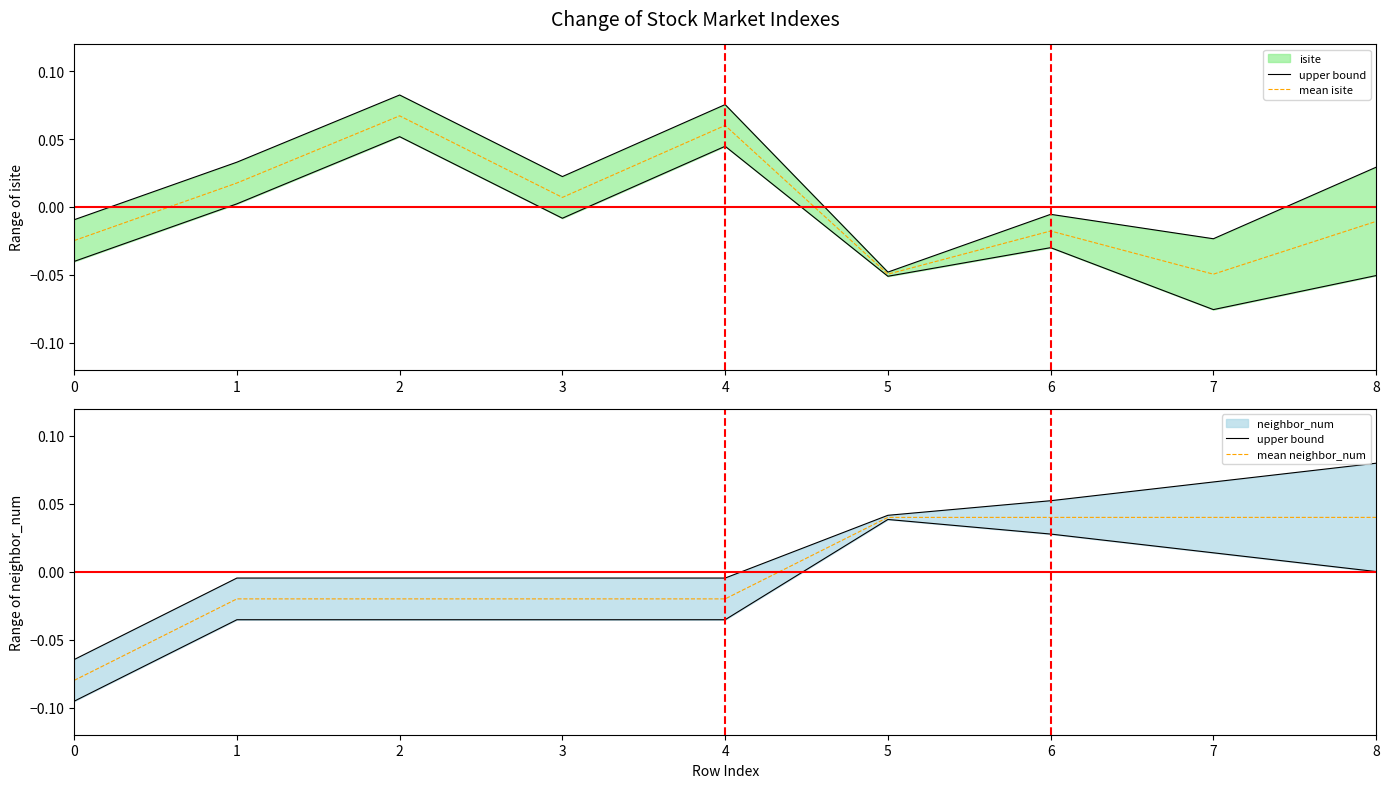

True or false: upper bound and mean neighbor_num intersect in this chart.

False